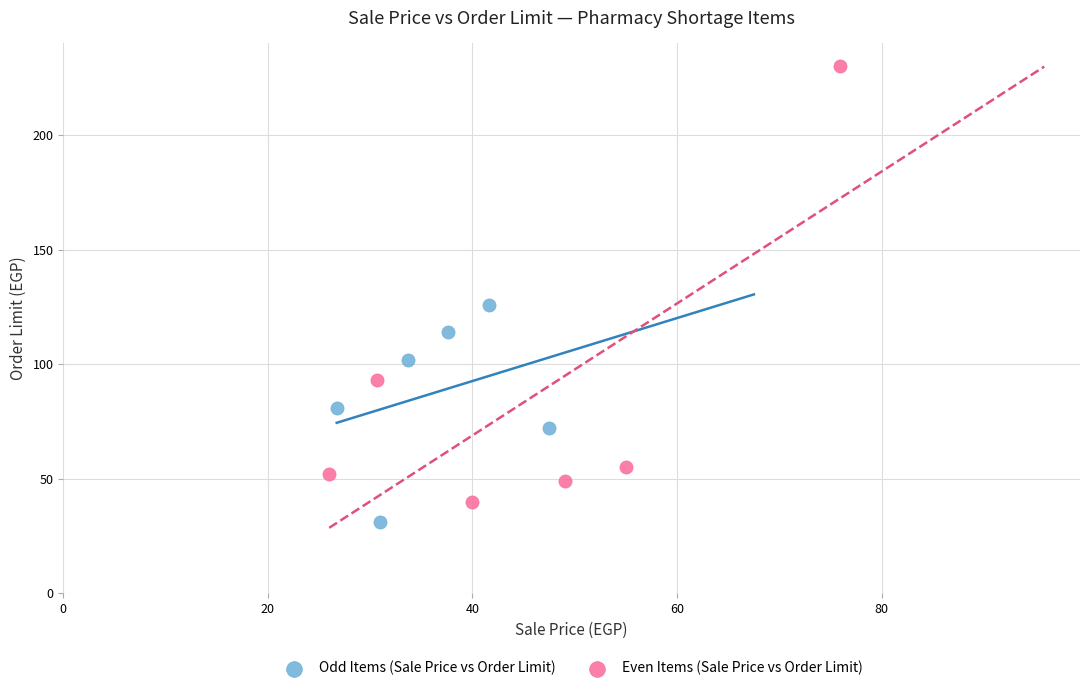

Which series contains the highest Y value?

Even Items (Sale Price vs Order Limit)